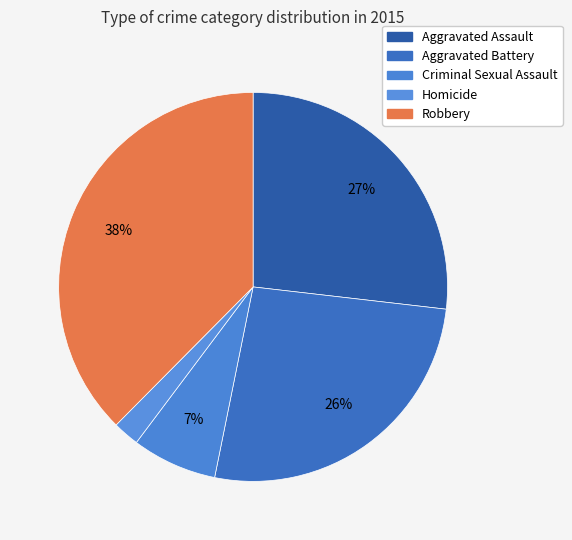

Which category has the smallest portion of the pie?

Homicide